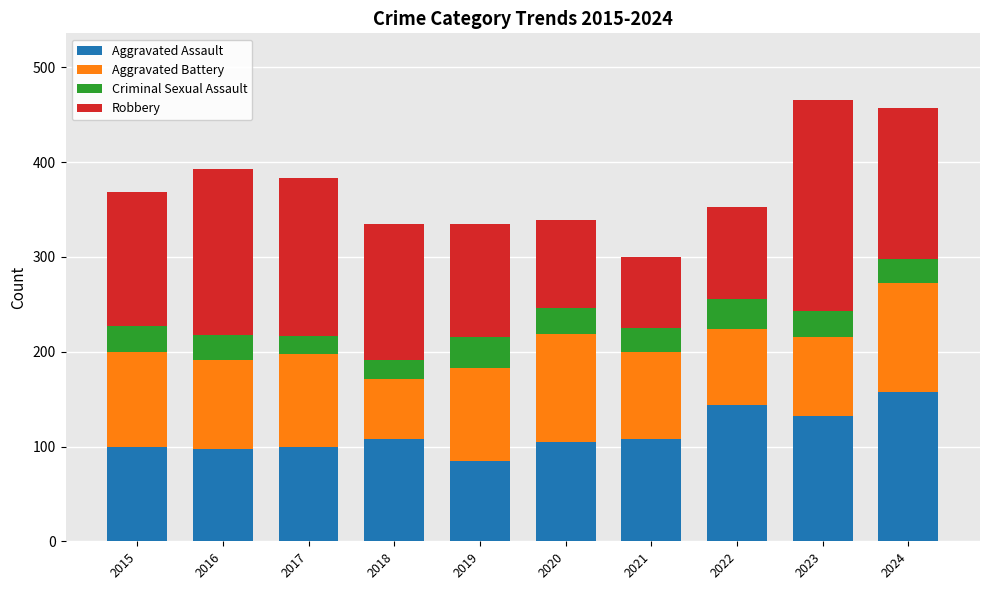

The Aggravated Assault series shows 172 at 2023. True or false?

False